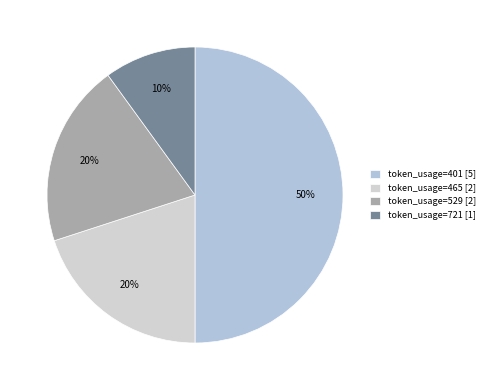

Which slice is the largest?

token_usage=401 [5]